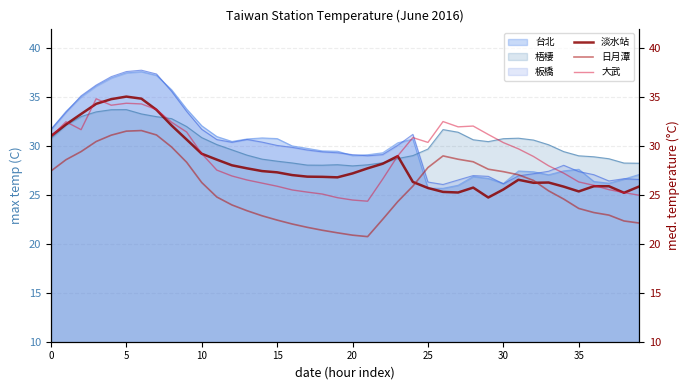

Which category has the lowest value across all series?

21